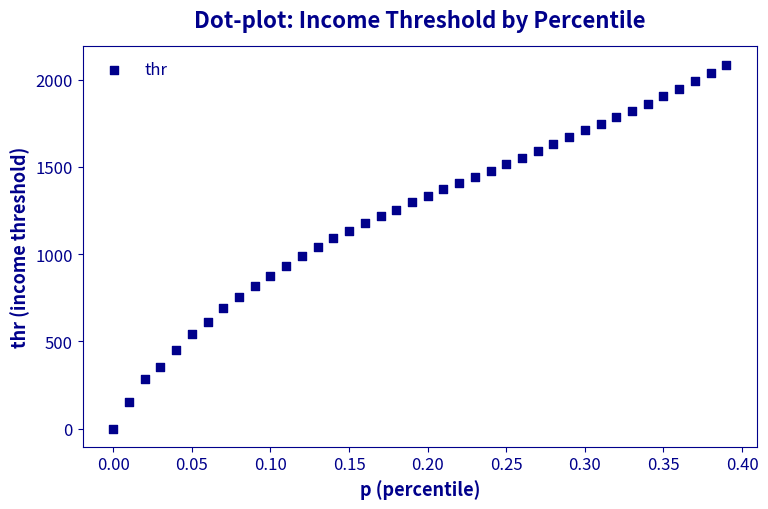

What is the range of Y values (max minus min)?

2085.5